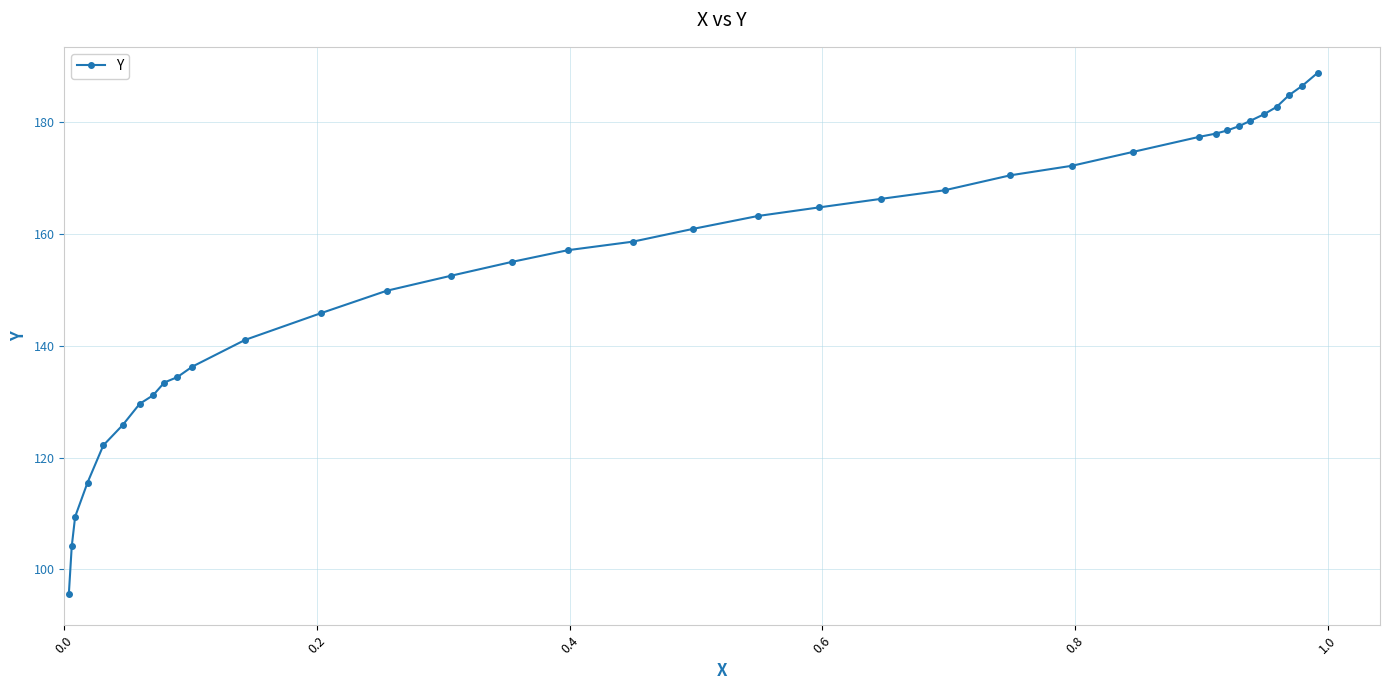

What is the sum of all values?

5556.3